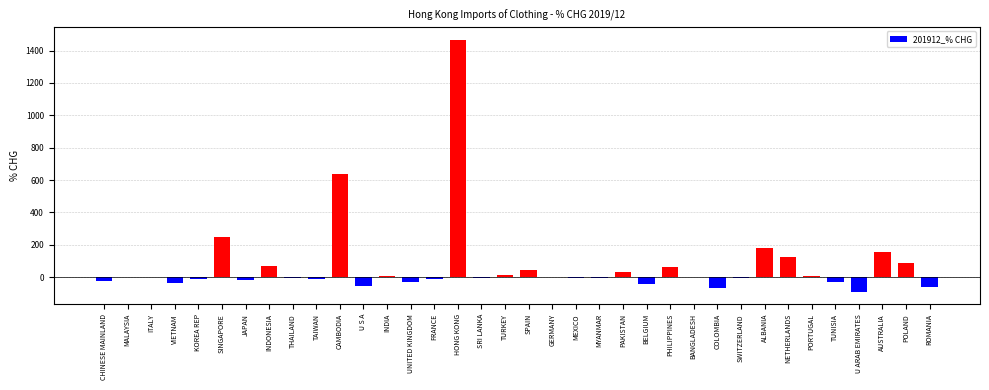

At which label is the value closest to 688?

CAMBODIA